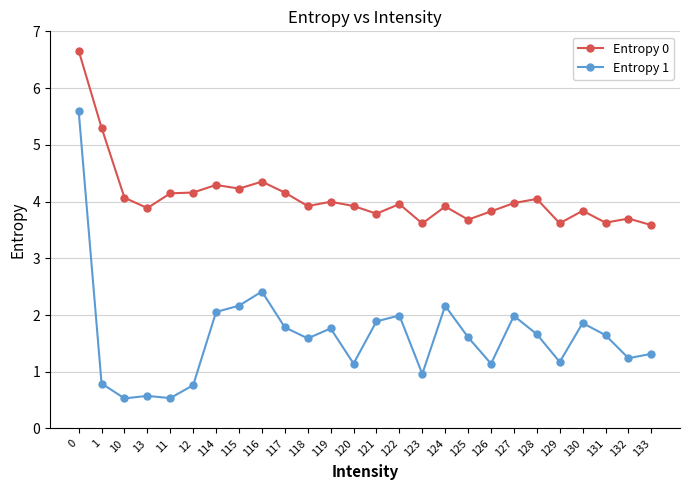

Does the chart display data point markers on the line(s)?

Yes